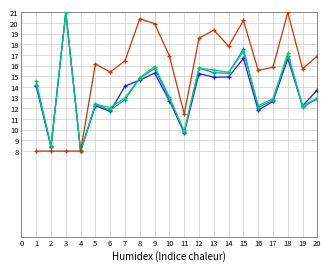

What is the smallest value displayed?

8.0